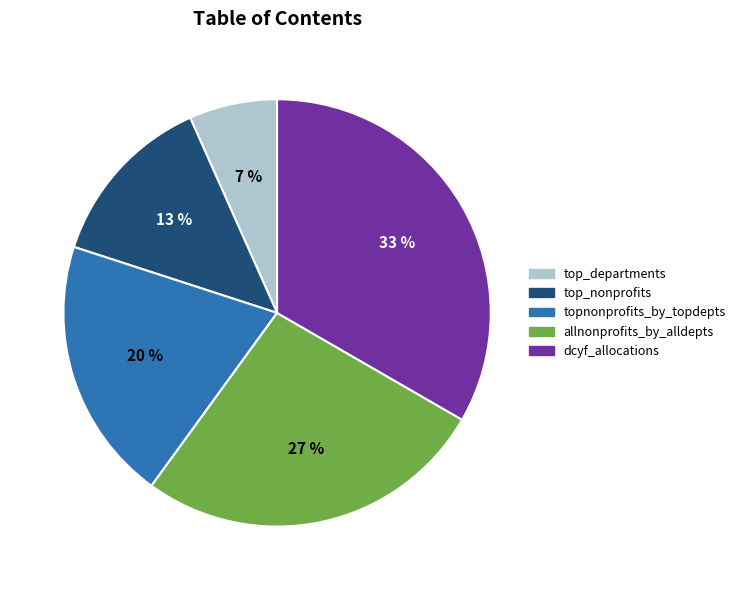

To the nearest percent, what is the combined percentage of allnonprofits_by_alldepts and top_nonprofits?

40%